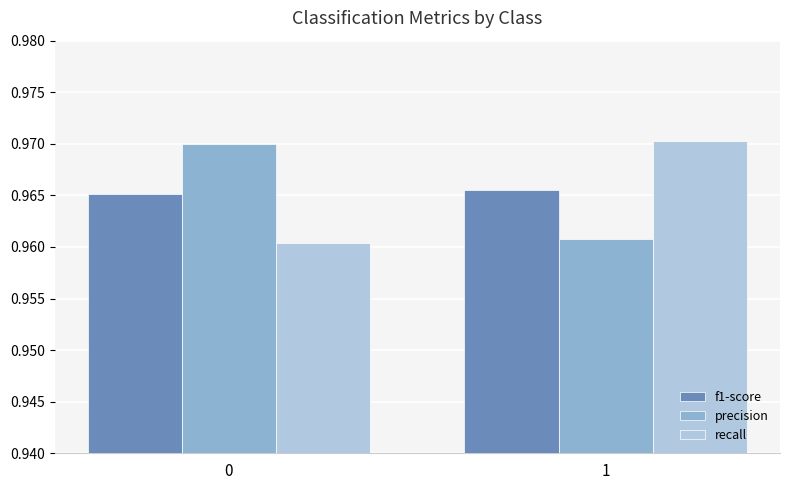

The value of precision at 0 is 0.2. True or false?

False